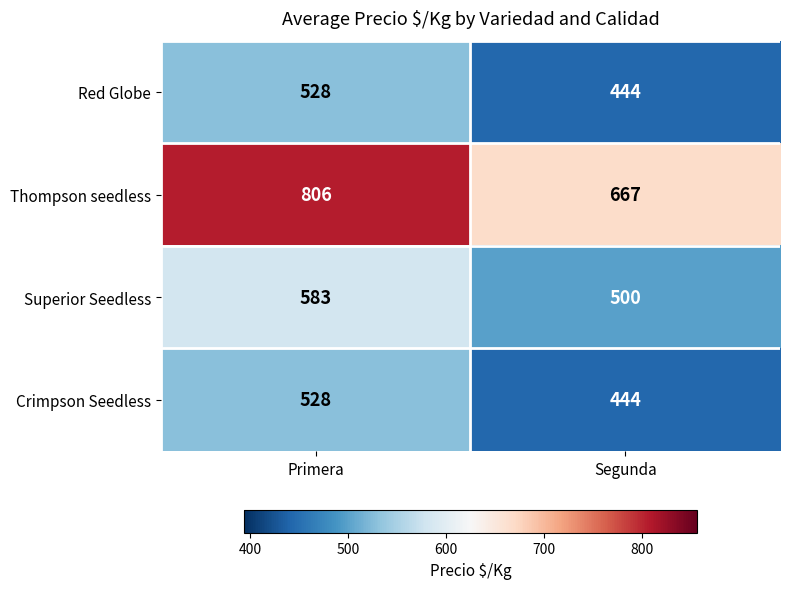

What is the spread (max minus min) of values at Segunda?

223